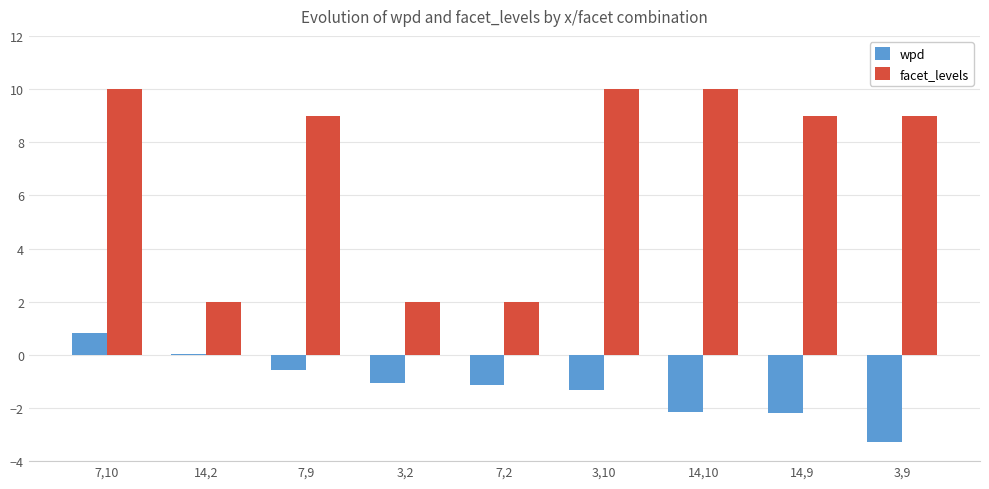

What is the maximum value shown in the chart?

10.0